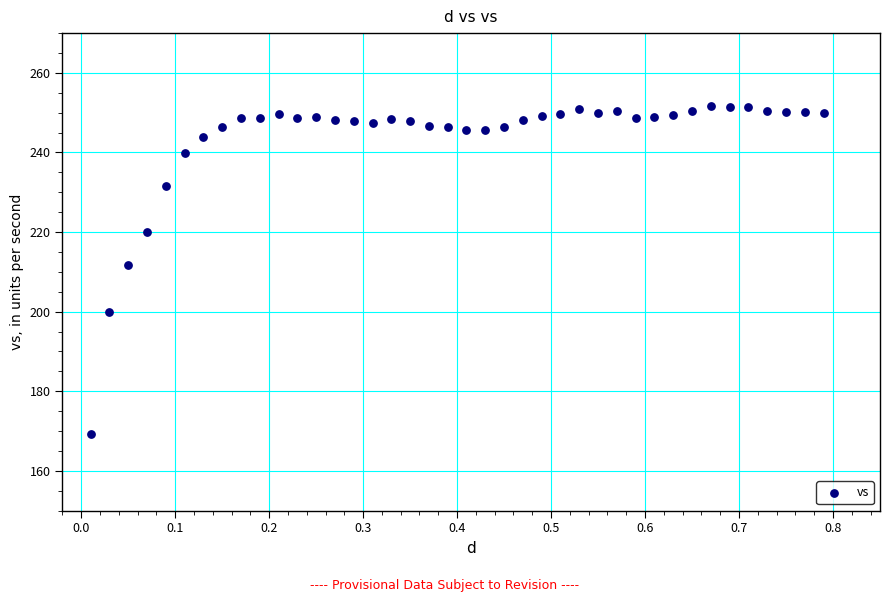

What Y value in the scatter plot is closest to 210?

211.8